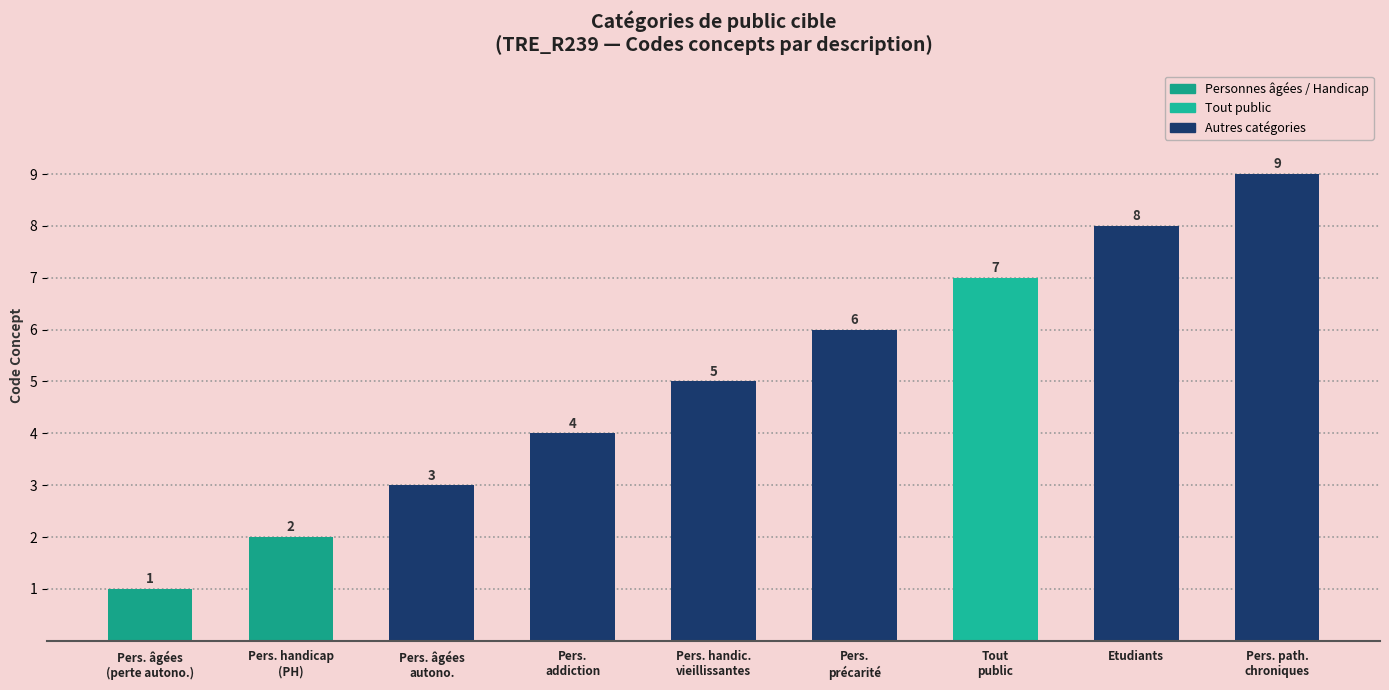

Reading right to left, extract all data points from this chart.

9	8	7	6	5	4	3	2	1